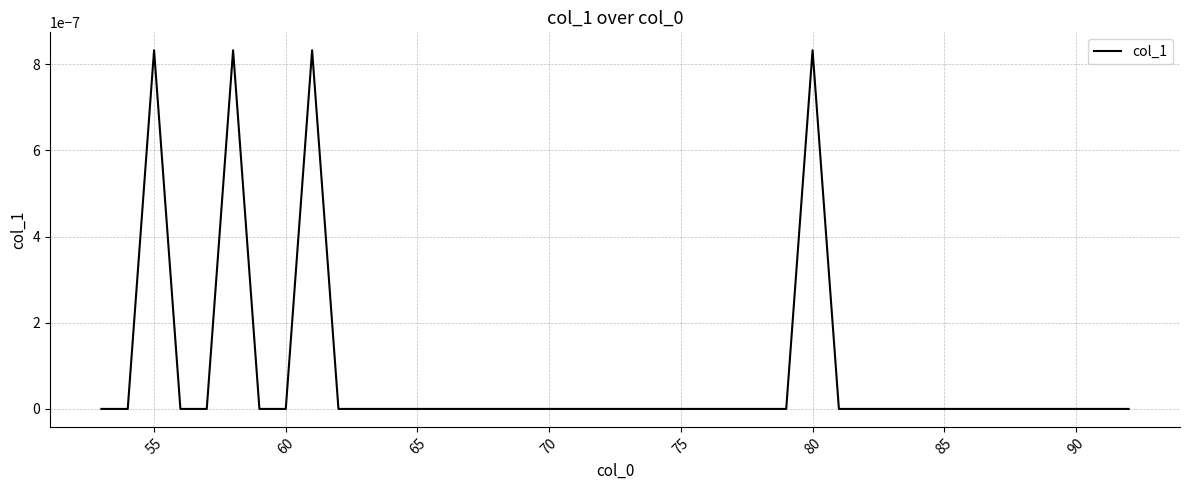

Does the chart have visible grid lines?

Yes